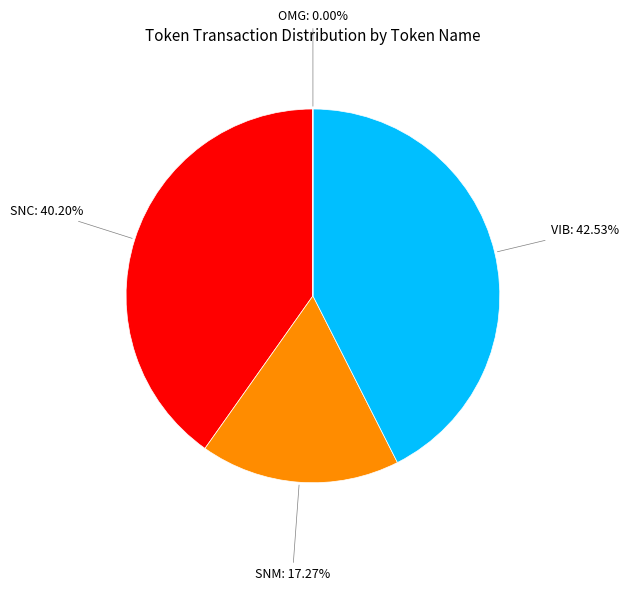

Between SNC and SNM, which is larger?

SNC